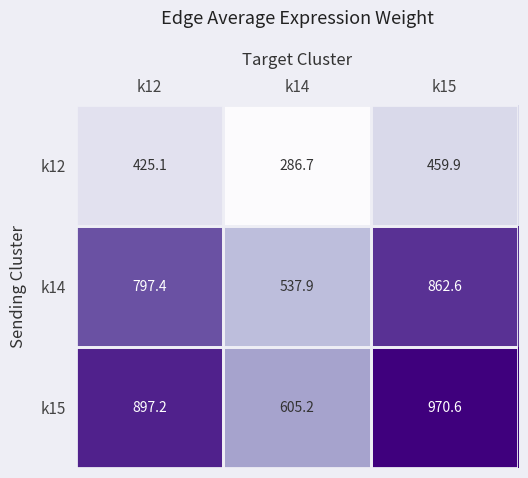

Which category has the lowest value in the k12 series?

k14